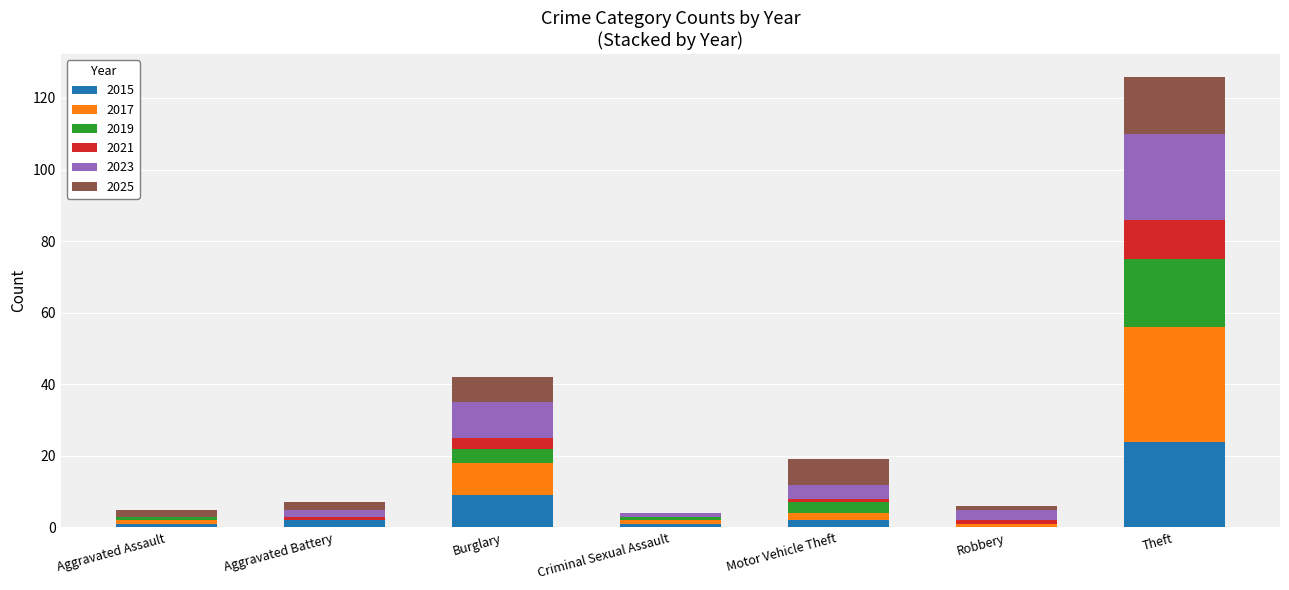

What is the sum of all 2015 values?

39